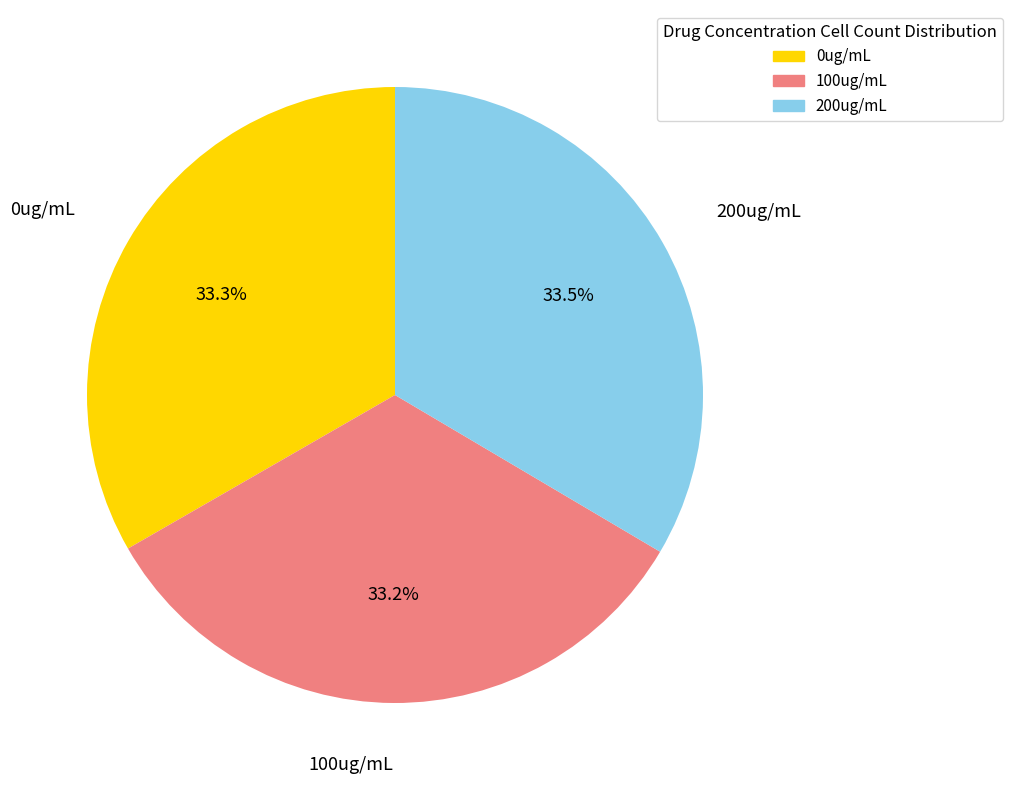

Approximately how many times larger is the value at 0ug/mL compared to 100ug/mL?

1.0